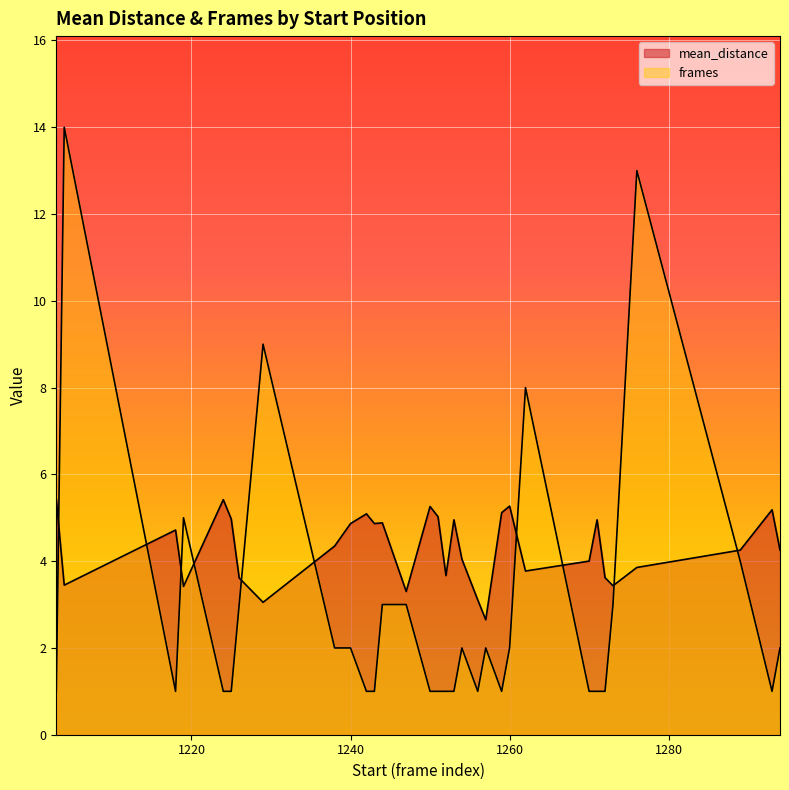

What is the difference between the maximum and minimum values in the frames series?

13.0